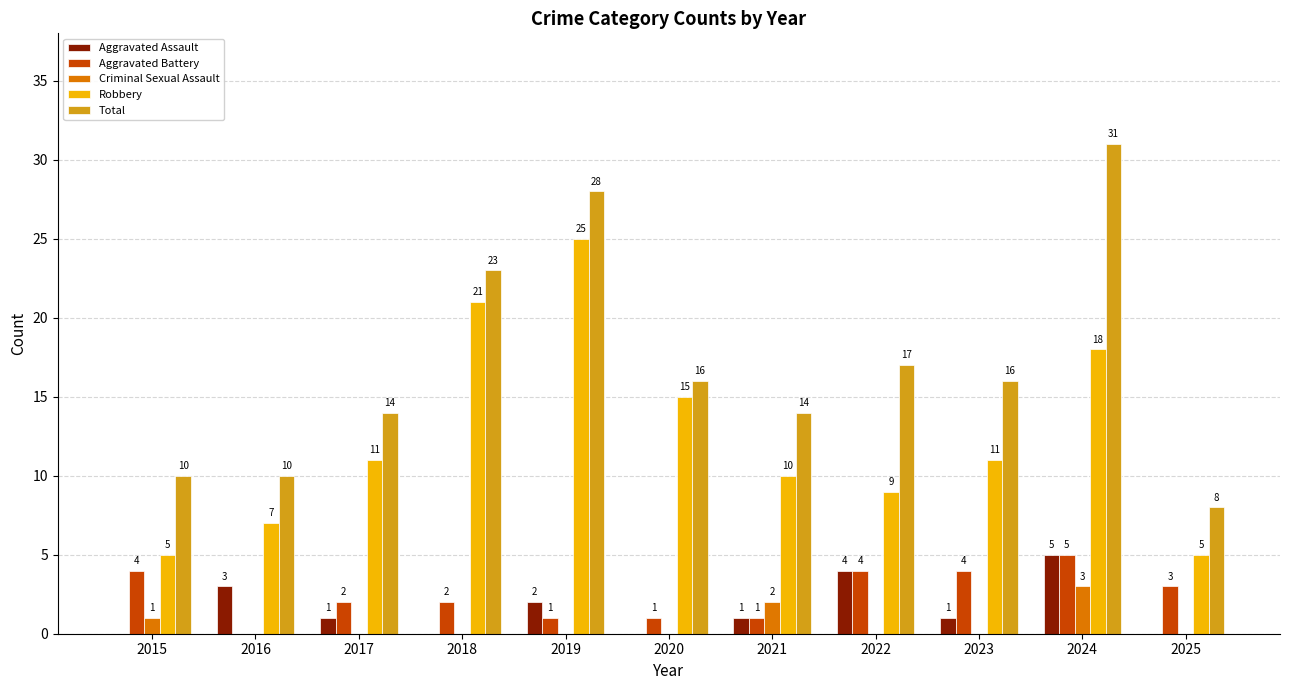

What is the sum of the Criminal Sexual Assault values at 2024 and 2017?

3